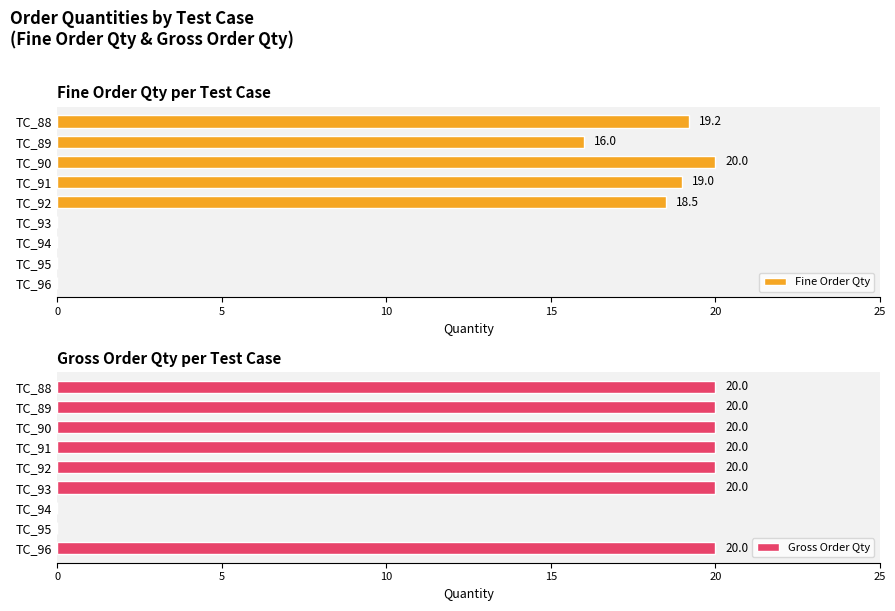

At which label does Fine Order Qty reach its peak?

TC_90